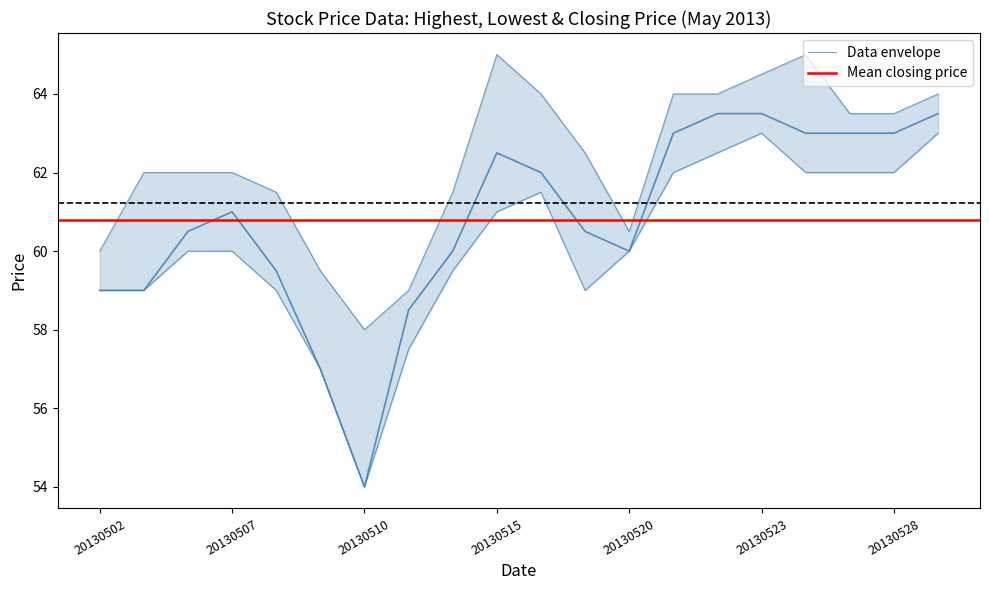

True or false: Highest Price of the Day and Closing Price intersect in this chart.

False